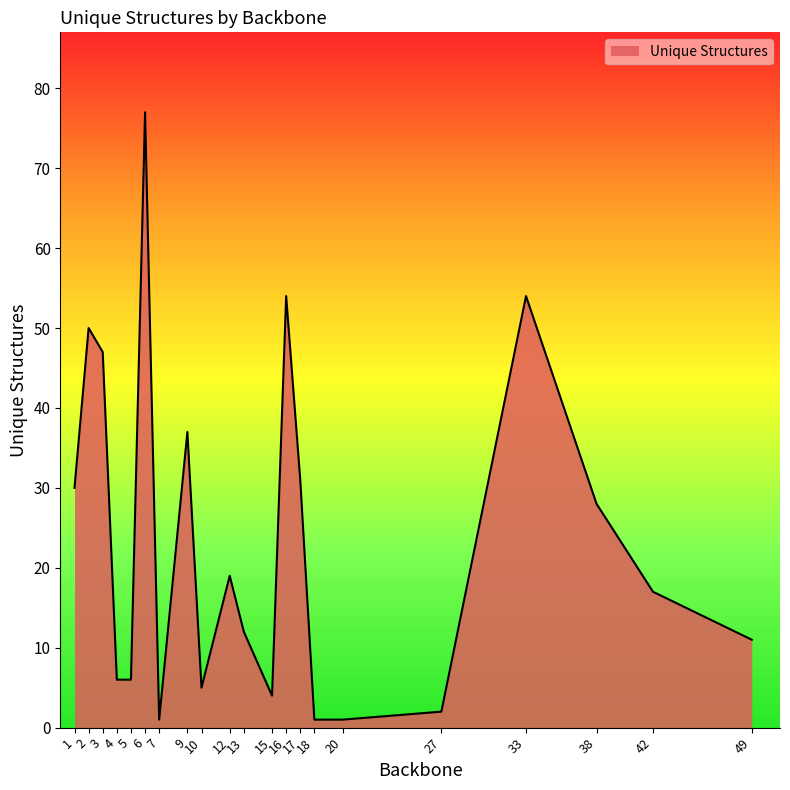

Where is the data nearest to the value 39?

9